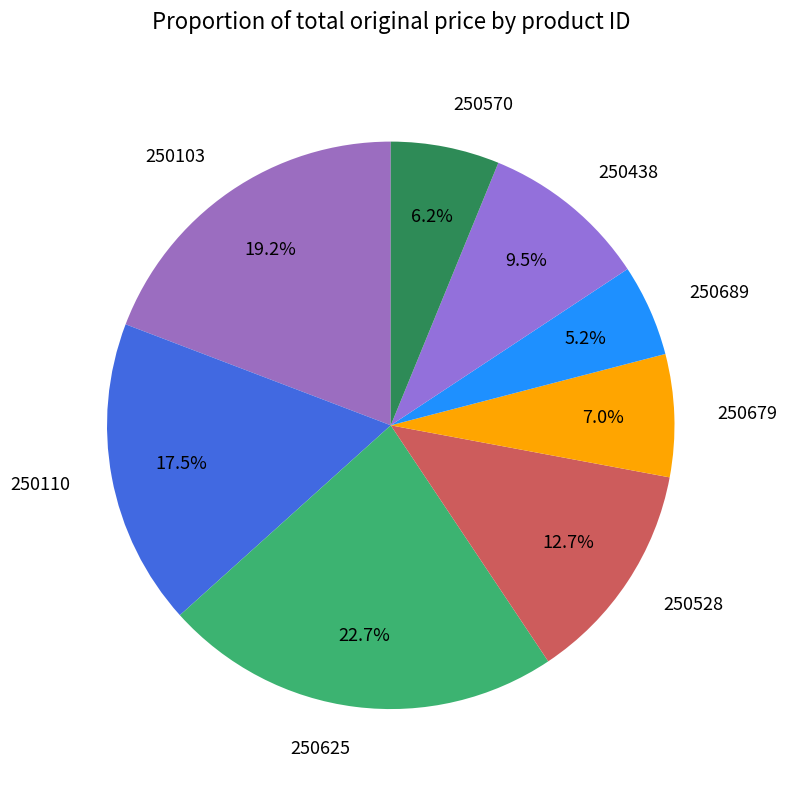

The 250679 slice represents 7% of the pie. True or false?

True